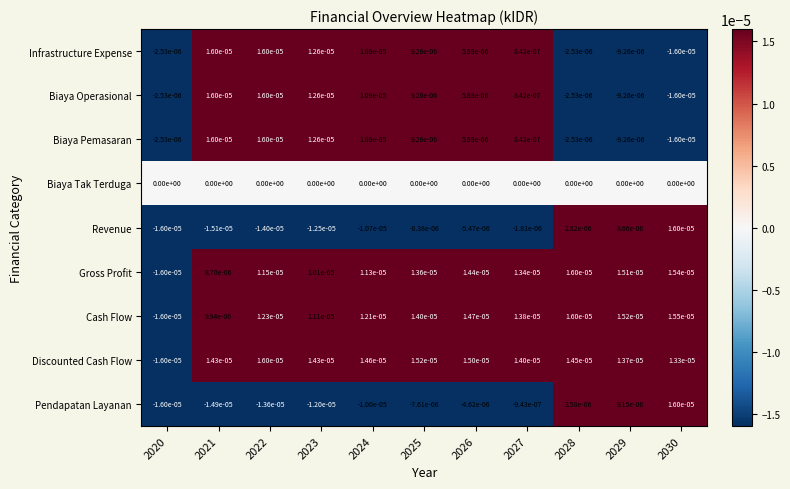

Which series has the largest total across all categories?

Discounted Cash Flow